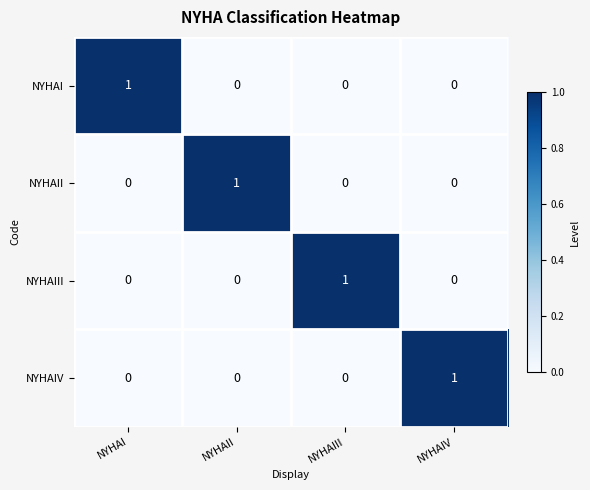

True or false: NYHAII has a value of 1 at NYHAII.

True